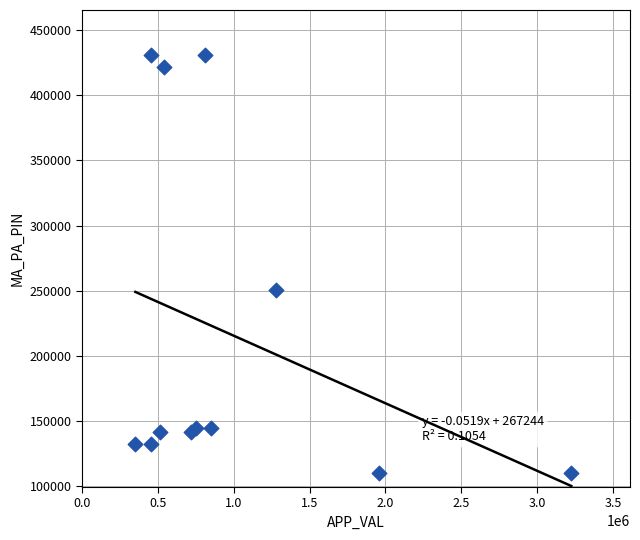

What Y value in the scatter plot is closest to 270582?

250110